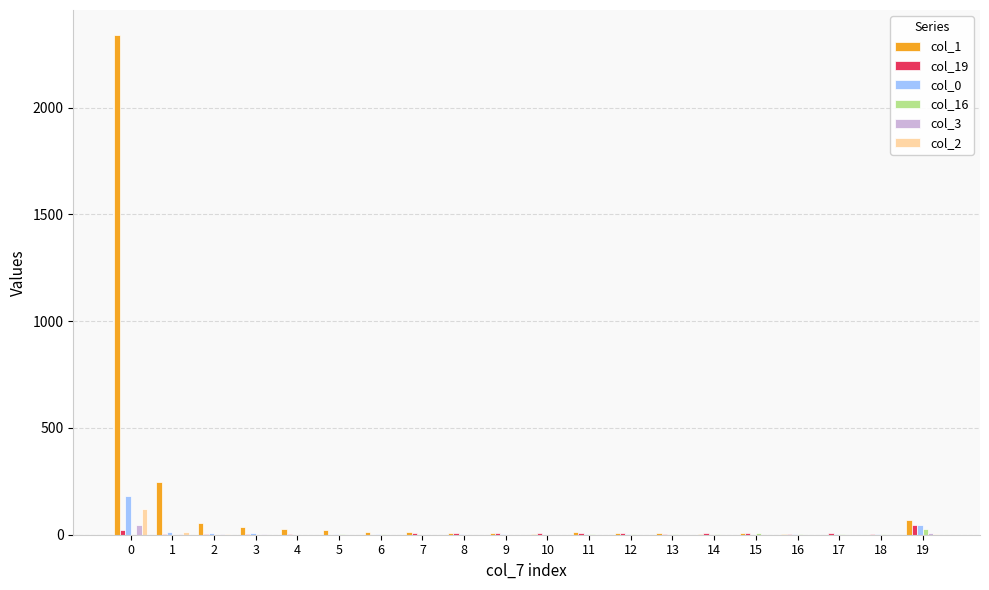

Which series has the largest total across all categories?

col_1